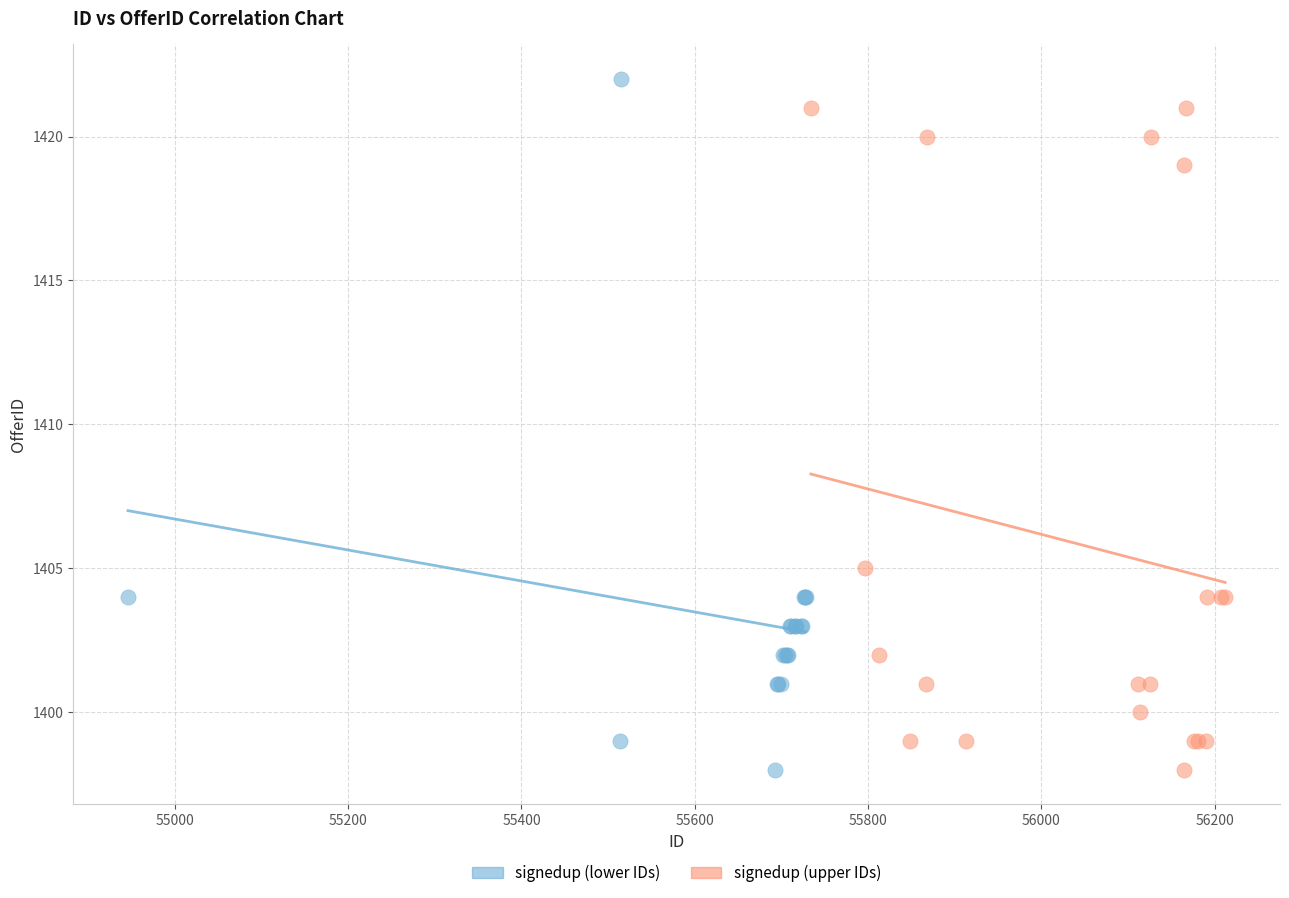

What are all the series names shown in the legend?

signedup (lower IDs), signedup (upper IDs)